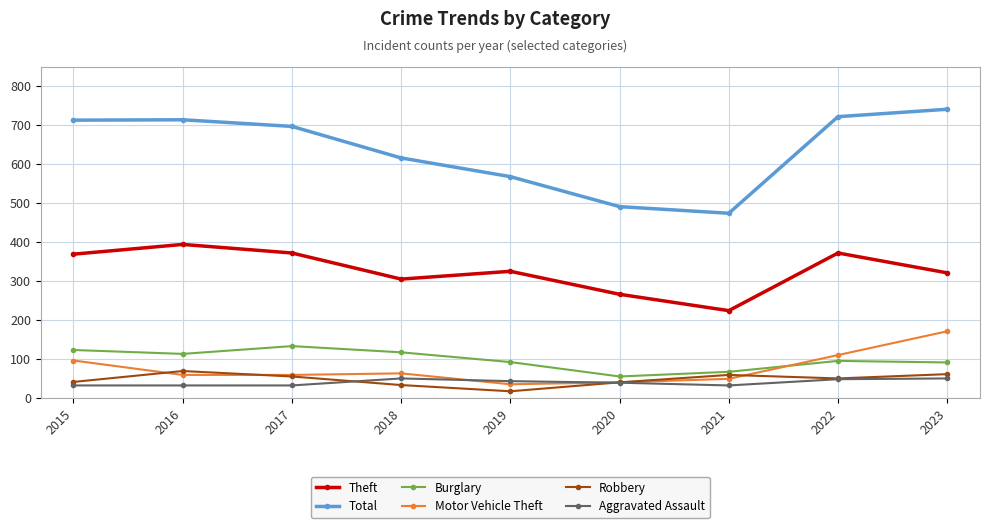

Rank the series at 2023 from highest to lowest value.

Total, Theft, Motor Vehicle Theft, Burglary, Robbery, Aggravated Assault